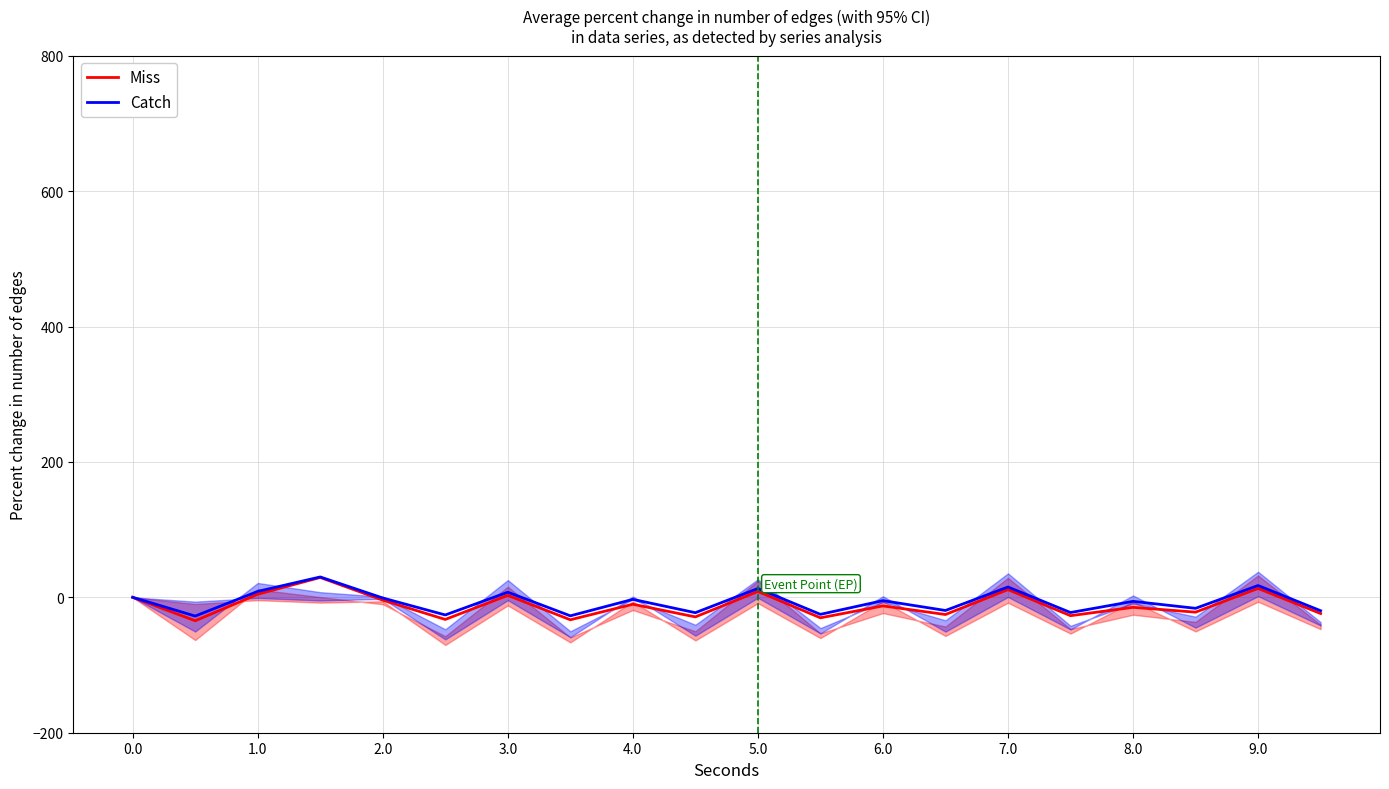

What is the highest value of the Miss series?

29.3